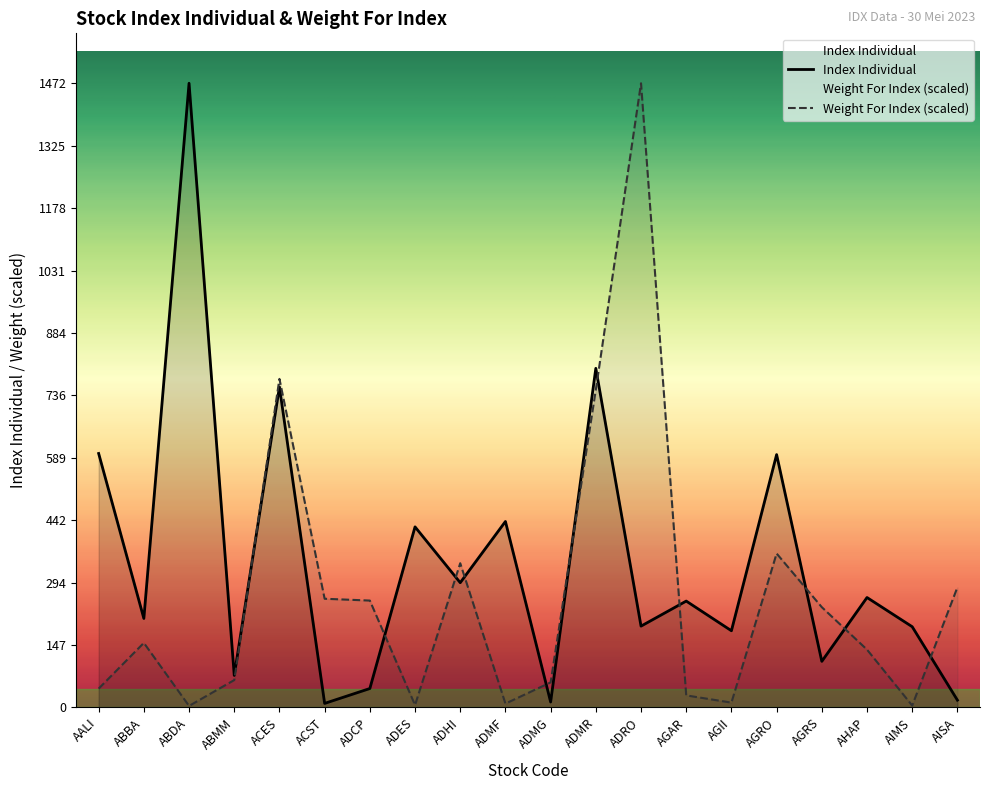

How many interior local valleys does the Index Individual series have?

8